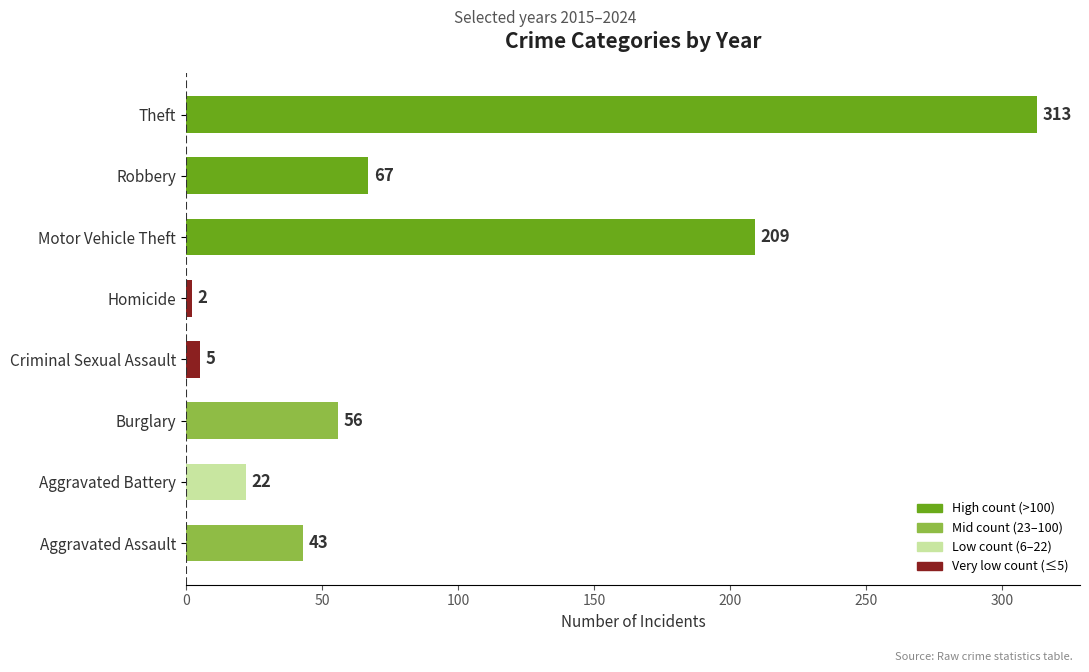

What value does the data have at Aggravated Assault, to the nearest 5?

45